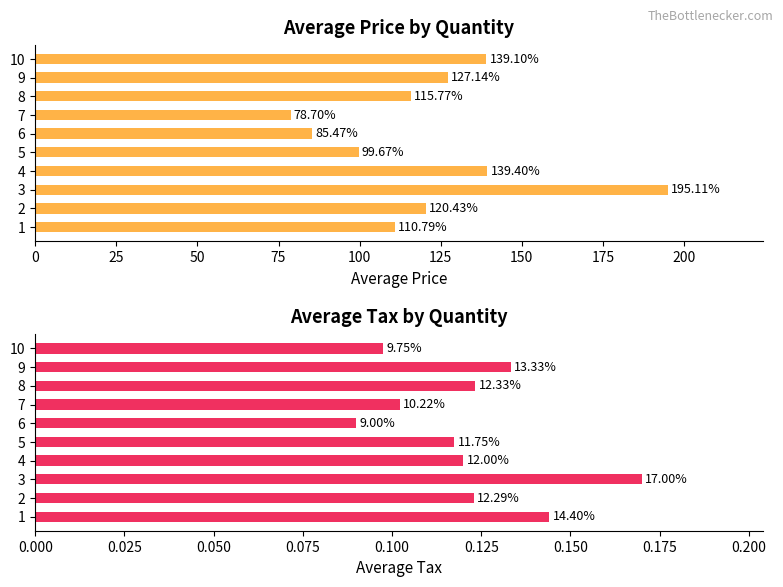

Reading right to left, transcribe all the data shown in this chart.

Average price: 139.1	127.1	115.8	78.7	85.5	99.7	139.4	195.1	120.4	110.8
Average tax: 0.1	0.1	0.1	0.1	0.1	0.1	0.1	0.2	0.1	0.1